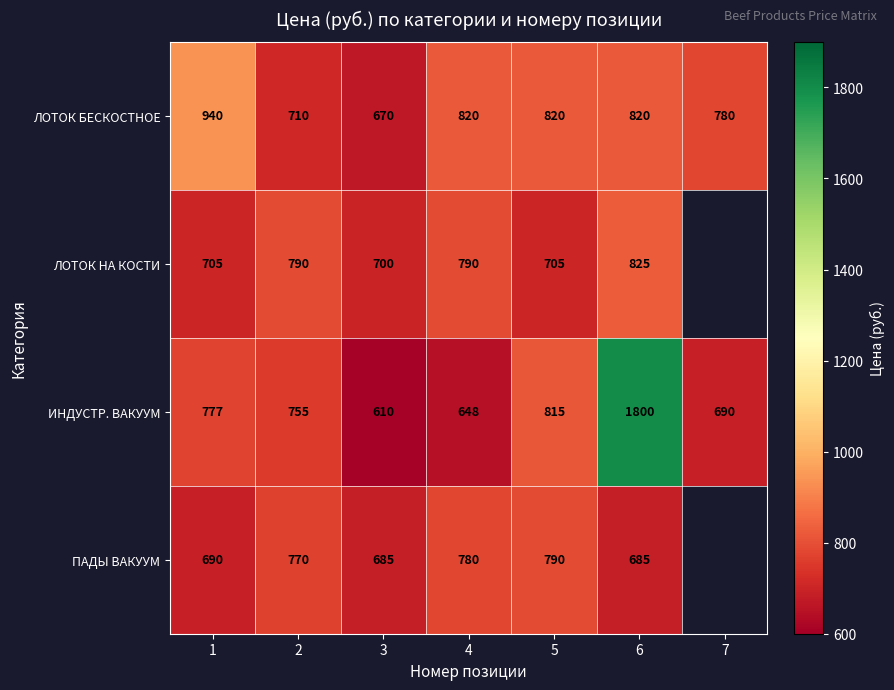

What is the minimum value for ЛОТОК БЕСКОСТНОЕ?

670